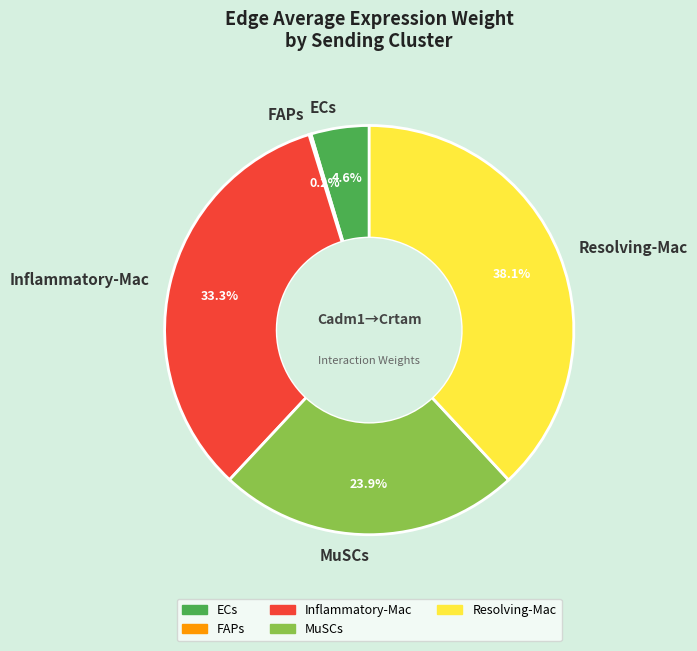

To the nearest percent, what portion does Inflammatory-Mac represent?

33%